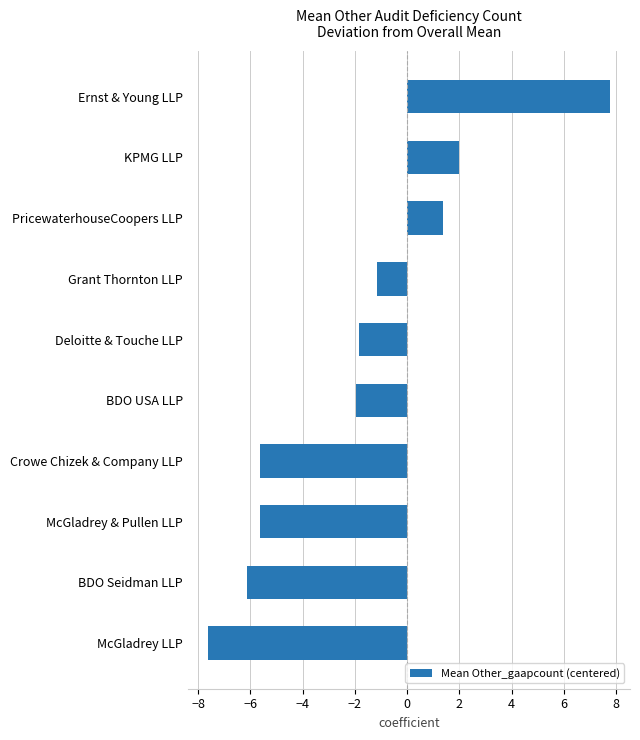

At which label is the value closest to 0?

Grant Thornton LLP